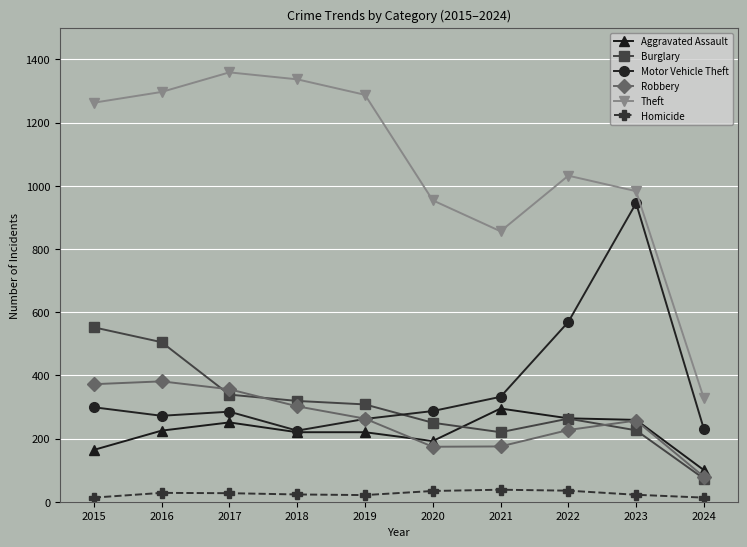

Which series has the largest total across all categories?

Theft